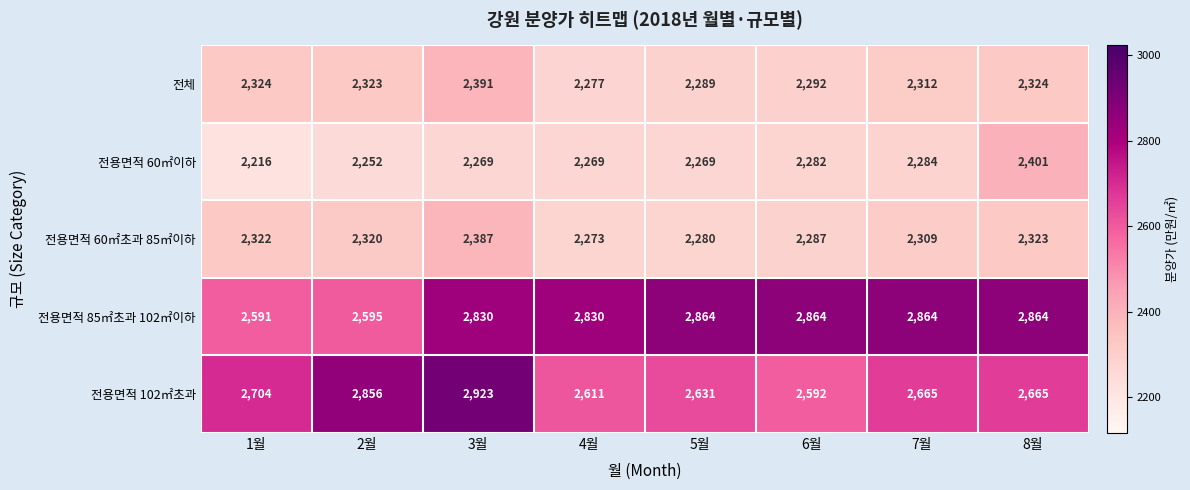

What is the difference between the maximum and minimum values in the 전용면적 60㎡이하 series?

185